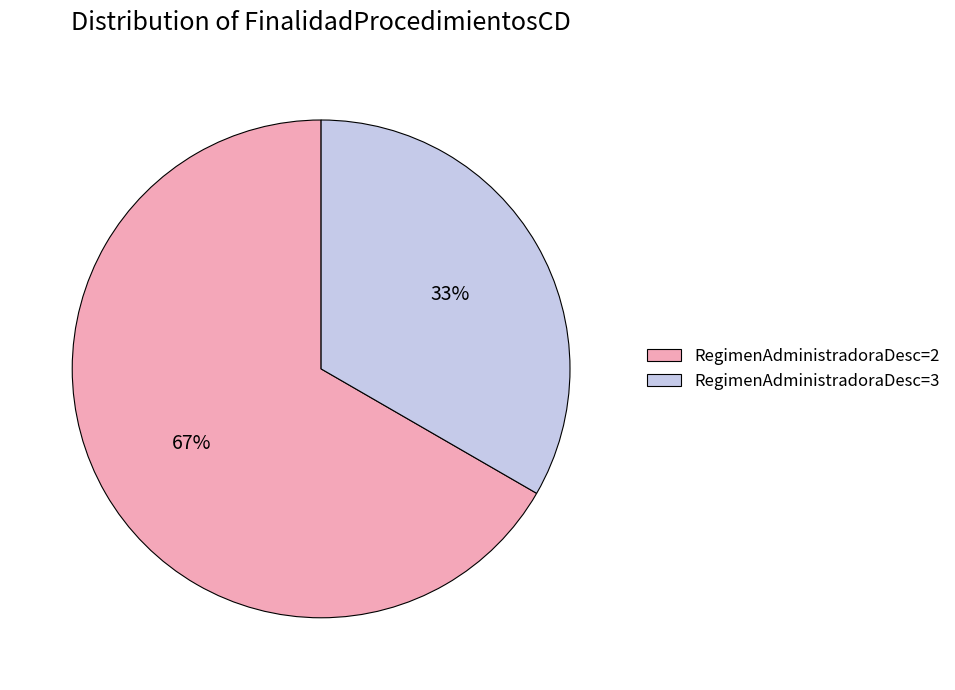

Approximately how many times larger is the value at RegimenAdministradoraDesc=3 compared to RegimenAdministradoraDesc=2?

0.5